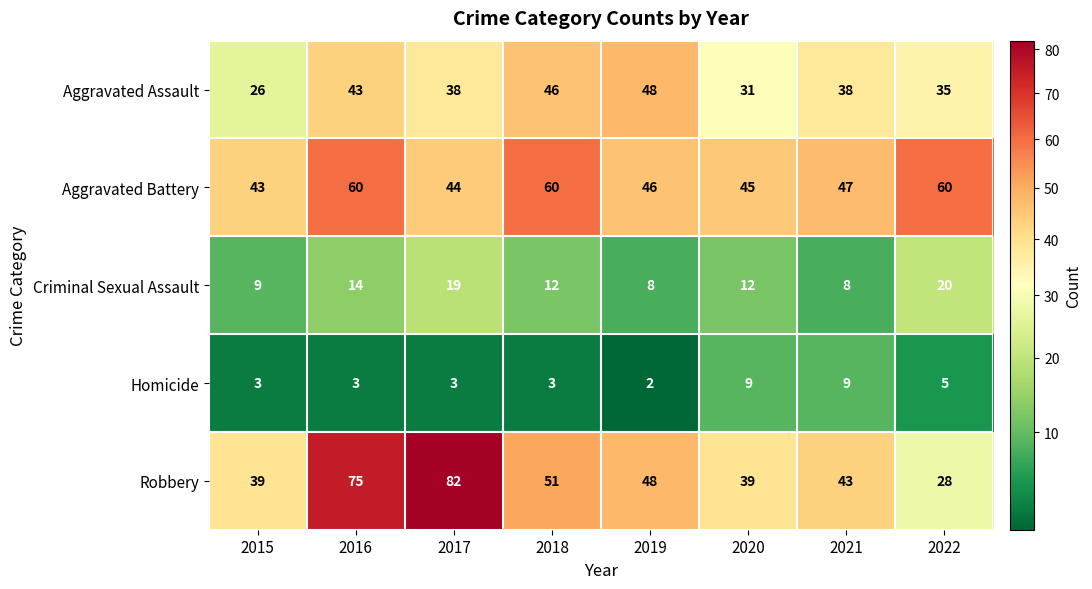

What is the maximum value shown in the chart?

82